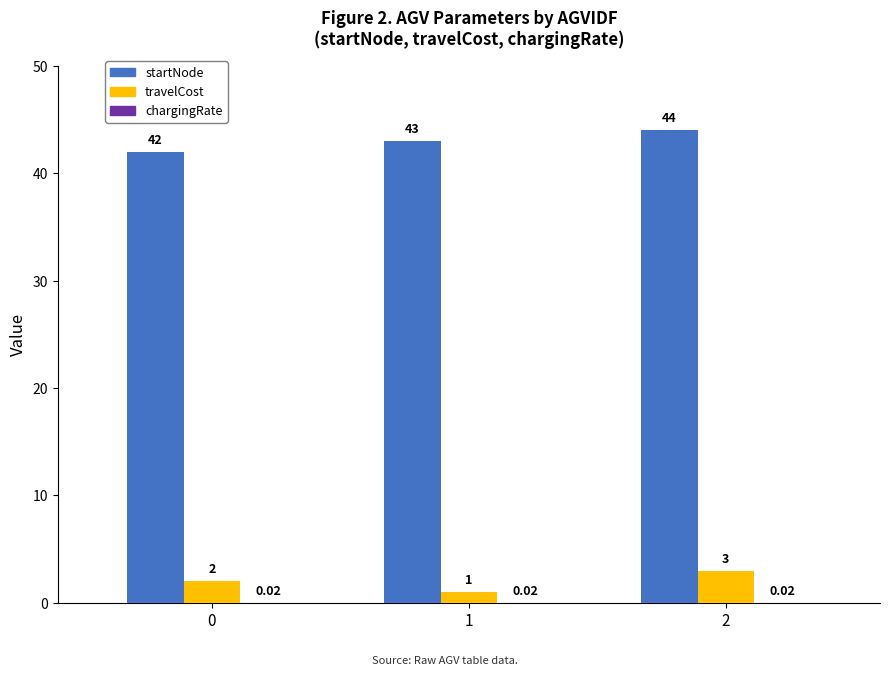

Which series has the largest total across all categories?

startNode